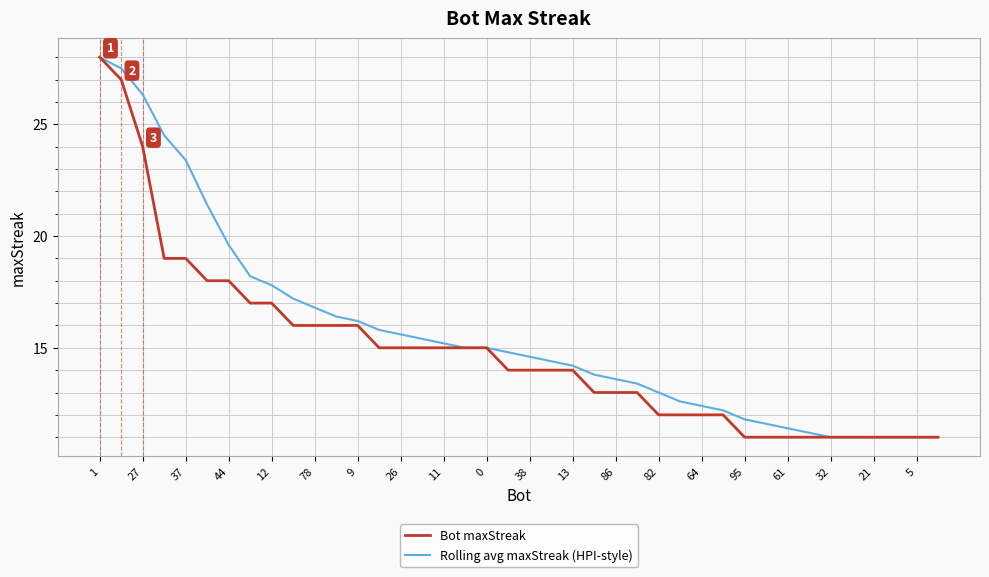

What is the minimum value for Rolling avg maxStreak (HPI-style)?

11.0